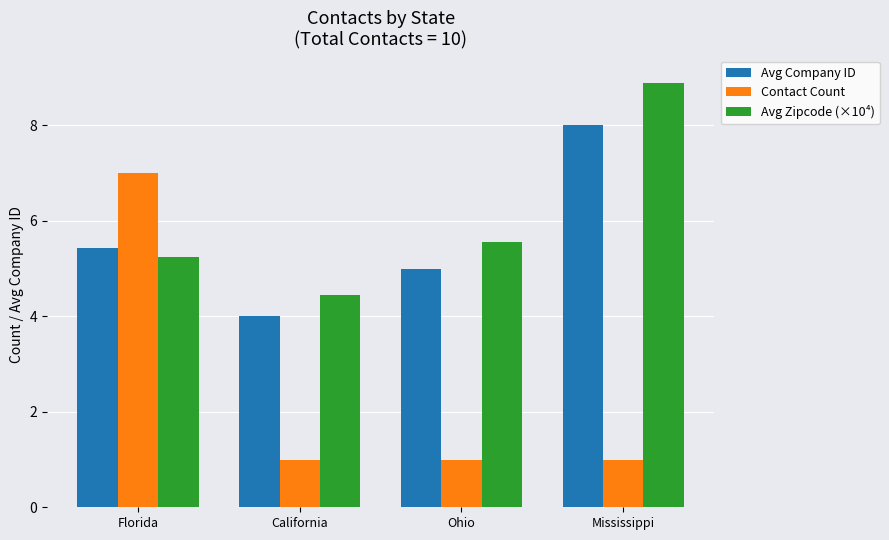

List the labels in order of Avg Zipcode (×10⁴) value, smallest first.

California, Florida, Ohio, Mississippi